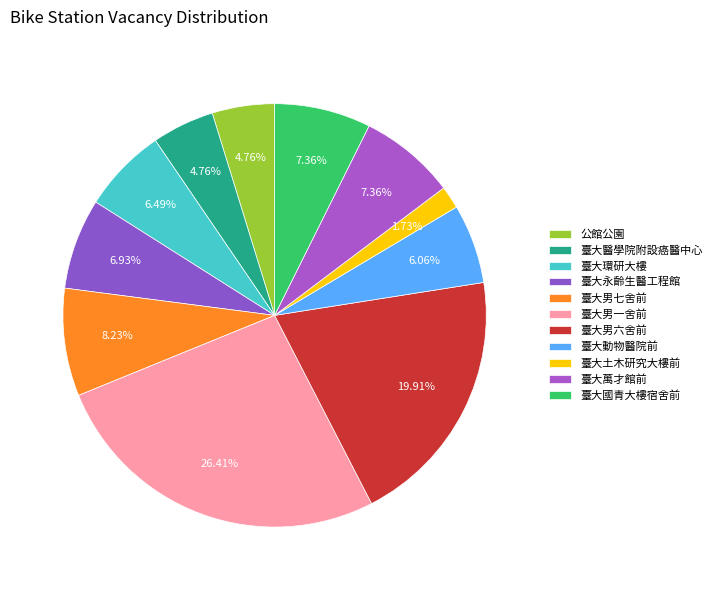

How many segments does this pie chart have?

11